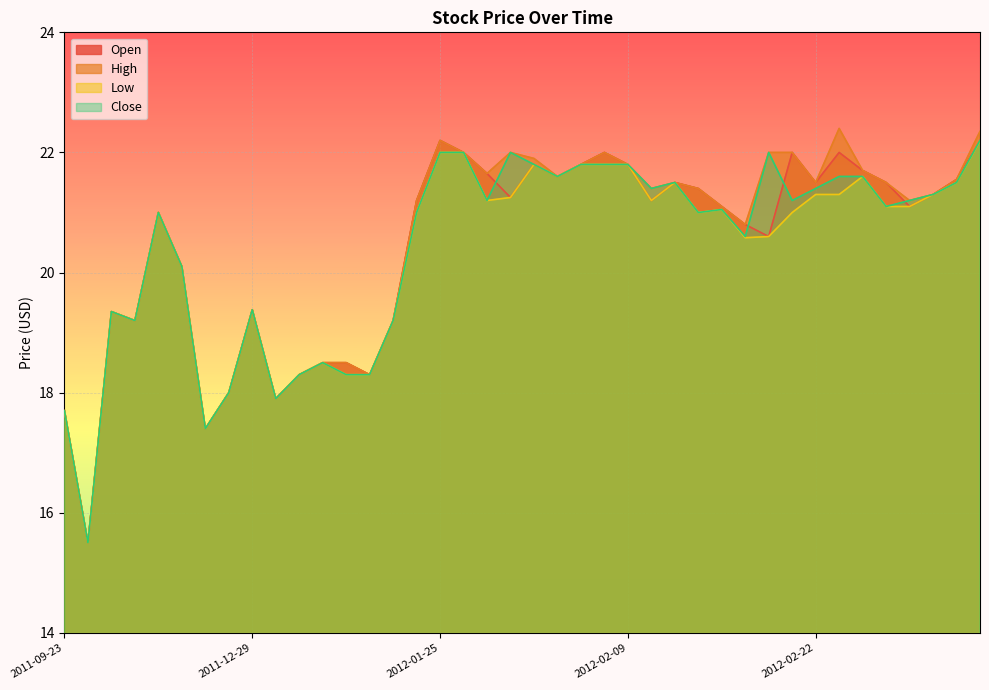

Reading right to left, extract all data points from this chart.

Open: 2012-03-02=22.2	2012-03-01=21.6	2012-02-29=21.3	2012-02-28=21.1	2012-02-27=21.5	2012-02-24=21.7	2012-02-23=22.0	2012-02-22=21.5	2012-02-21=22.0	2012-02-20=20.6	2012-02-17=20.8	2012-02-15=21.1	2012-02-14=21.4	2012-02-13=21.5	2012-02-10=21.2	2012-02-09=21.8	2012-02-08=22.0	2012-02-06=21.8	2012-02-03=21.6	2012-02-02=21.8	2012-01-31=21.2	2012-01-30=21.6	2012-01-27=22.0	2012-01-25=22.2	2012-01-24=21.2	2012-01-18=19.2	2012-01-16=18.3	2012-01-12=18.5	2012-01-05=18.5	2012-01-04=18.3	2011-12-30=17.9	2011-12-29=19.4	2011-12-20=18.0	2011-12-15=17.4	2011-12-07=20.1	2011-10-28=21.0	2011-10-27=19.2	2011-10-14=19.4	2011-10-03=15.5	2011-09-23=17.7
High: 2012-03-02=22.4	2012-03-01=21.6	2012-02-29=21.3	2012-02-28=21.2	2012-02-27=21.5	2012-02-24=21.7	2012-02-23=22.4	2012-02-22=21.5	2012-02-21=22.0	2012-02-20=22.0	2012-02-17=20.8	2012-02-15=21.1	2012-02-14=21.4	2012-02-13=21.5	2012-02-10=21.4	2012-02-09=21.8	2012-02-08=22.0	2012-02-06=21.8	2012-02-03=21.6	2012-02-02=21.9	2012-01-31=22.0	2012-01-30=21.6	2012-01-27=22.0	2012-01-25=22.2	2012-01-24=21.2	2012-01-18=19.2	2012-01-16=18.3	2012-01-12=18.5	2012-01-05=18.5	2012-01-04=18.3	2011-12-30=17.9	2011-12-29=19.4	2011-12-20=18.0	2011-12-15=17.4	2011-12-07=20.1	2011-10-28=21.0	2011-10-27=19.2	2011-10-14=19.4	2011-10-03=15.5	2011-09-23=17.7
Low: 2012-03-02=22.2	2012-03-01=21.5	2012-02-29=21.3	2012-02-28=21.1	2012-02-27=21.1	2012-02-24=21.6	2012-02-23=21.3	2012-02-22=21.3	2012-02-21=21.0	2012-02-20=20.6	2012-02-17=20.6	2012-02-15=21.1	2012-02-14=21.0	2012-02-13=21.5	2012-02-10=21.2	2012-02-09=21.8	2012-02-08=21.8	2012-02-06=21.8	2012-02-03=21.6	2012-02-02=21.8	2012-01-31=21.2	2012-01-30=21.2	2012-01-27=22.0	2012-01-25=22.0	2012-01-24=21.0	2012-01-18=19.2	2012-01-16=18.3	2012-01-12=18.3	2012-01-05=18.5	2012-01-04=18.3	2011-12-30=17.9	2011-12-29=19.4	2011-12-20=18.0	2011-12-15=17.4	2011-12-07=20.1	2011-10-28=21.0	2011-10-27=19.2	2011-10-14=19.4	2011-10-03=15.5	2011-09-23=17.7
Close: 2012-03-02=22.2	2012-03-01=21.5	2012-02-29=21.3	2012-02-28=21.2	2012-02-27=21.1	2012-02-24=21.6	2012-02-23=21.6	2012-02-22=21.4	2012-02-21=21.2	2012-02-20=22.0	2012-02-17=20.6	2012-02-15=21.1	2012-02-14=21.0	2012-02-13=21.5	2012-02-10=21.4	2012-02-09=21.8	2012-02-08=21.8	2012-02-06=21.8	2012-02-03=21.6	2012-02-02=21.8	2012-01-31=22.0	2012-01-30=21.2	2012-01-27=22.0	2012-01-25=22.0	2012-01-24=21.0	2012-01-18=19.2	2012-01-16=18.3	2012-01-12=18.3	2012-01-05=18.5	2012-01-04=18.3	2011-12-30=17.9	2011-12-29=19.4	2011-12-20=18.0	2011-12-15=17.4	2011-12-07=20.1	2011-10-28=21.0	2011-10-27=19.2	2011-10-14=19.4	2011-10-03=15.5	2011-09-23=17.7